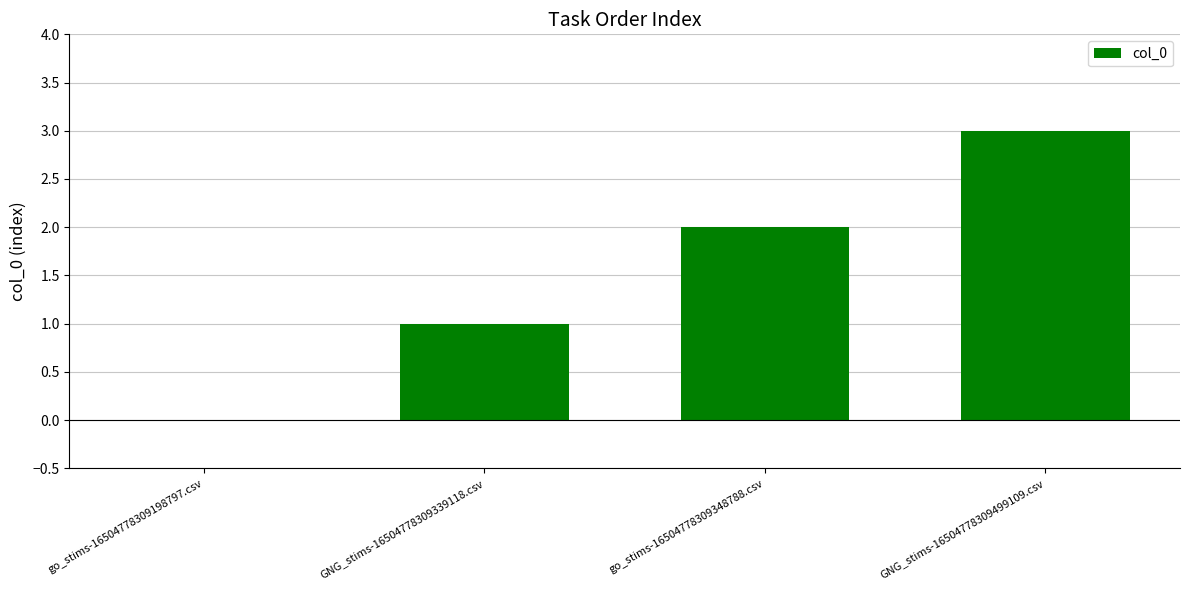

What is the greatest value displayed?

3